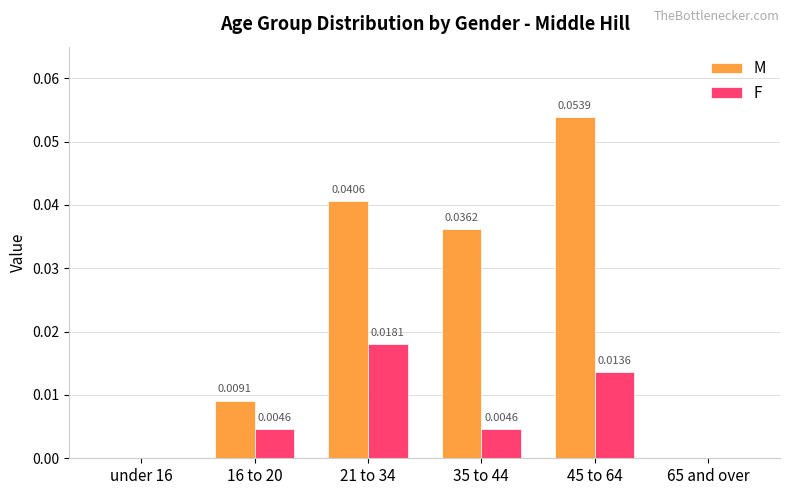

True or false: M has a value of 0.1 at 35 to 44.

False